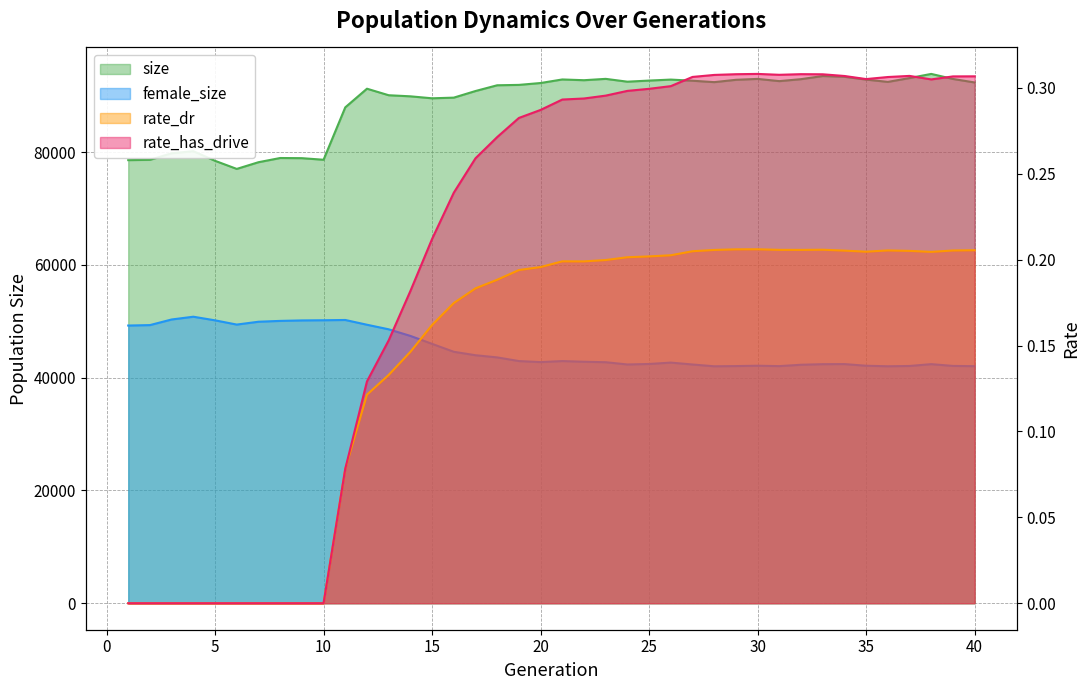

List the labels in order of rate_has_drive value, largest first.

30, 32, 29, 33, 31, 28, 37, 34, 40, 39, 27, 36, 35, 38, 26, 25, 24, 23, 22, 21, 20, 19, 18, 17, 16, 15, 14, 13, 12, 11, 1, 2, 3, 4, 5, 6, 7, 8, 9, 10